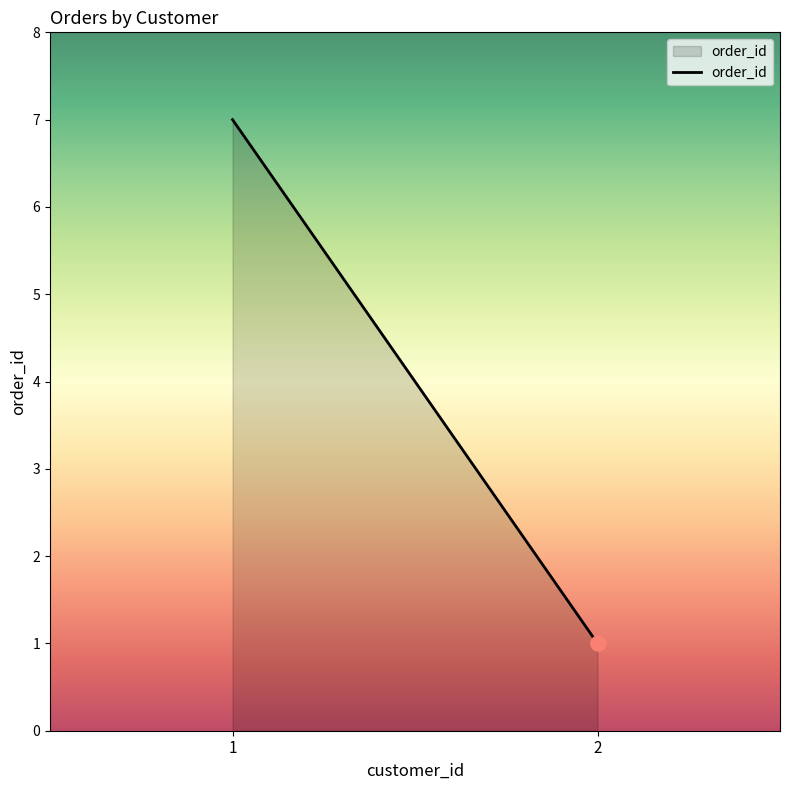

Approximately how many times larger is the value at 2 compared to 1?

0.1